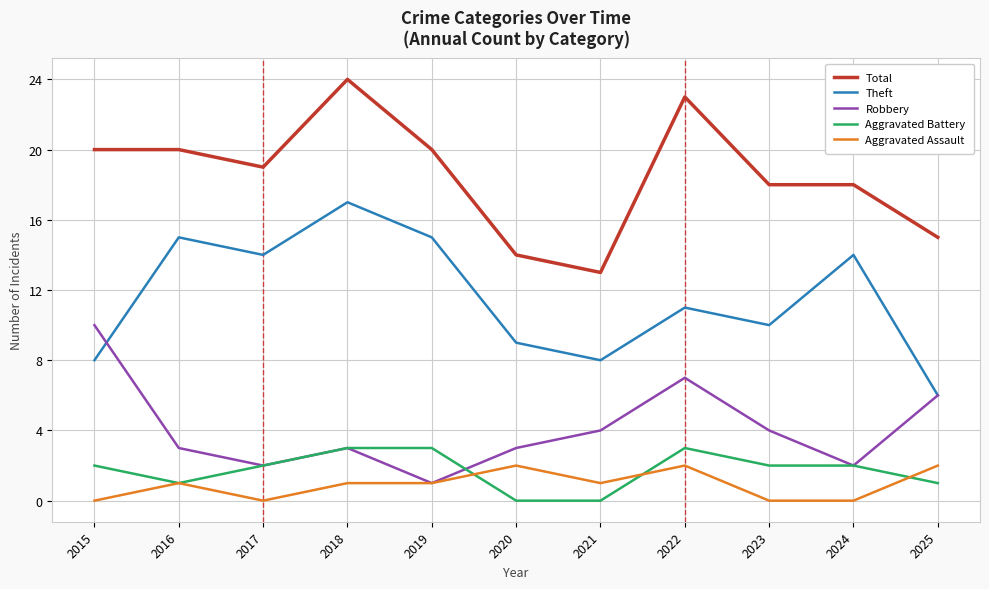

True or false: Aggravated Assault and Total intersect in this chart.

False